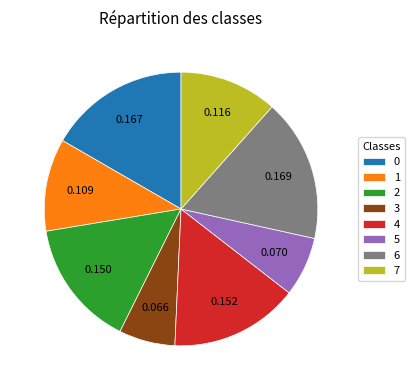

Combined, do 2 and 6 account for over 50%?

No